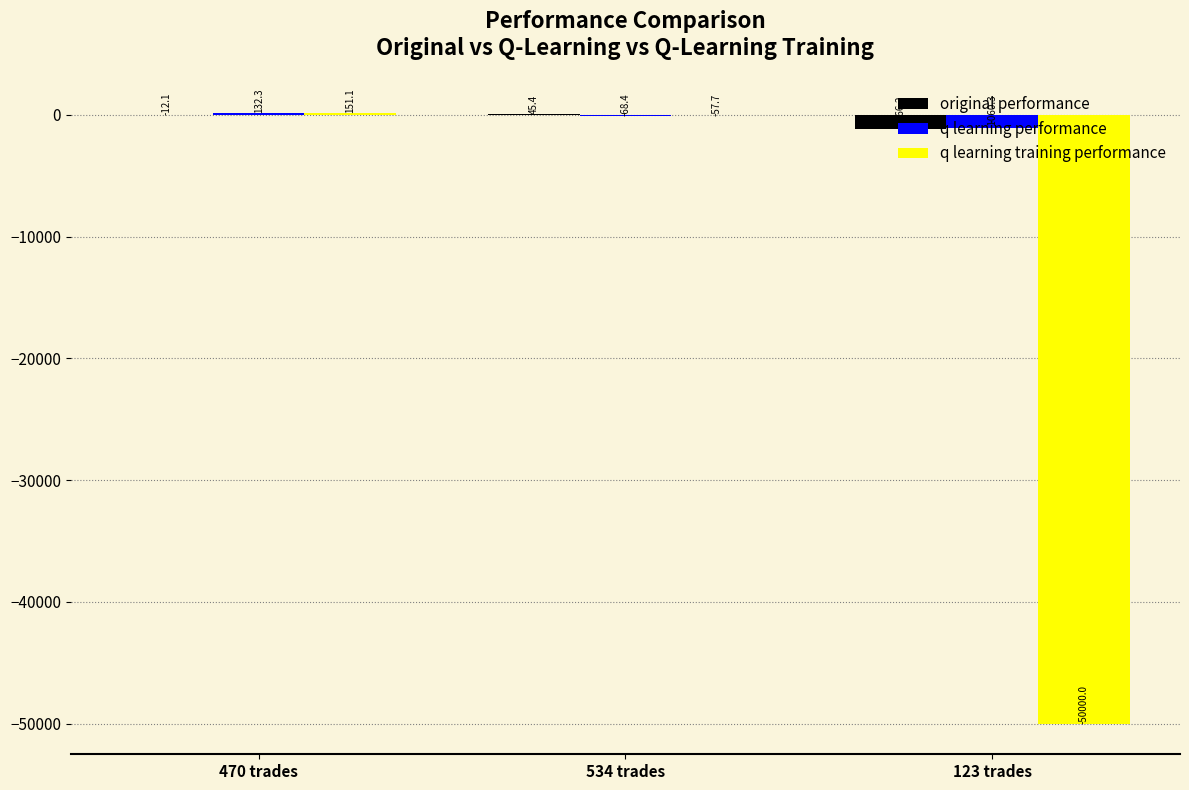

The q learning training performance series shows -57.7 at 534 trades. True or false?

True